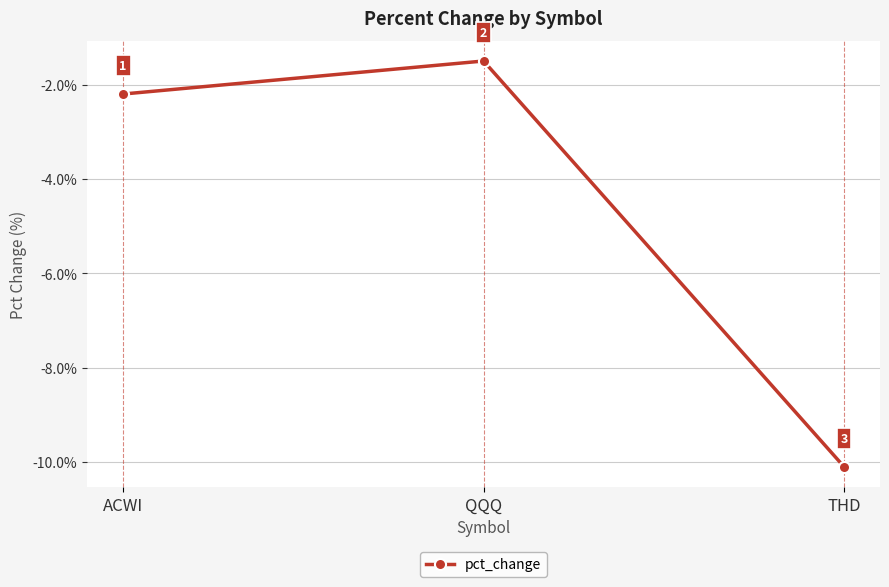

What is the minimum value shown in the chart?

-10.1